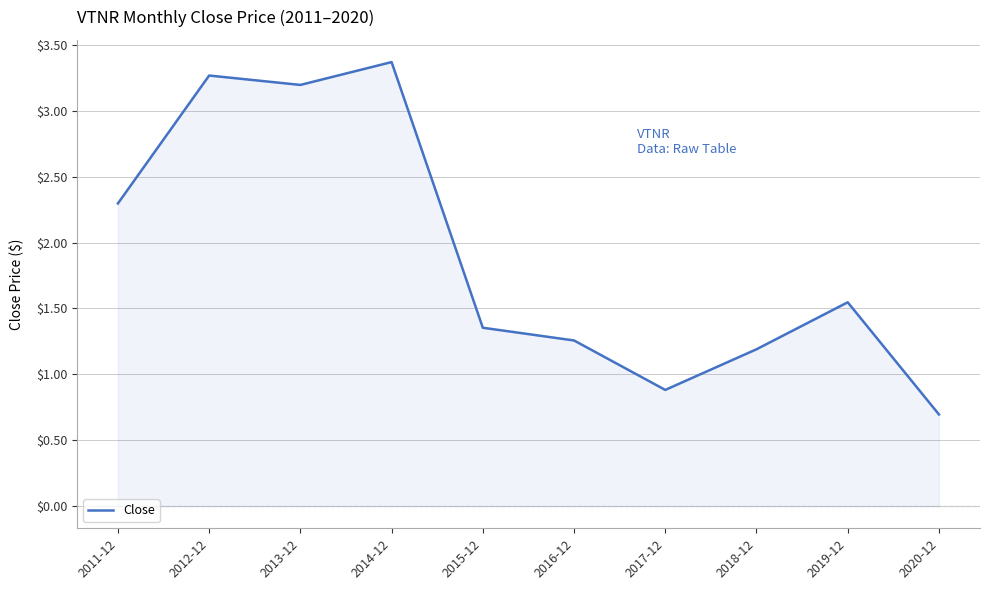

Which category has the lowest value across all series?

2020-12